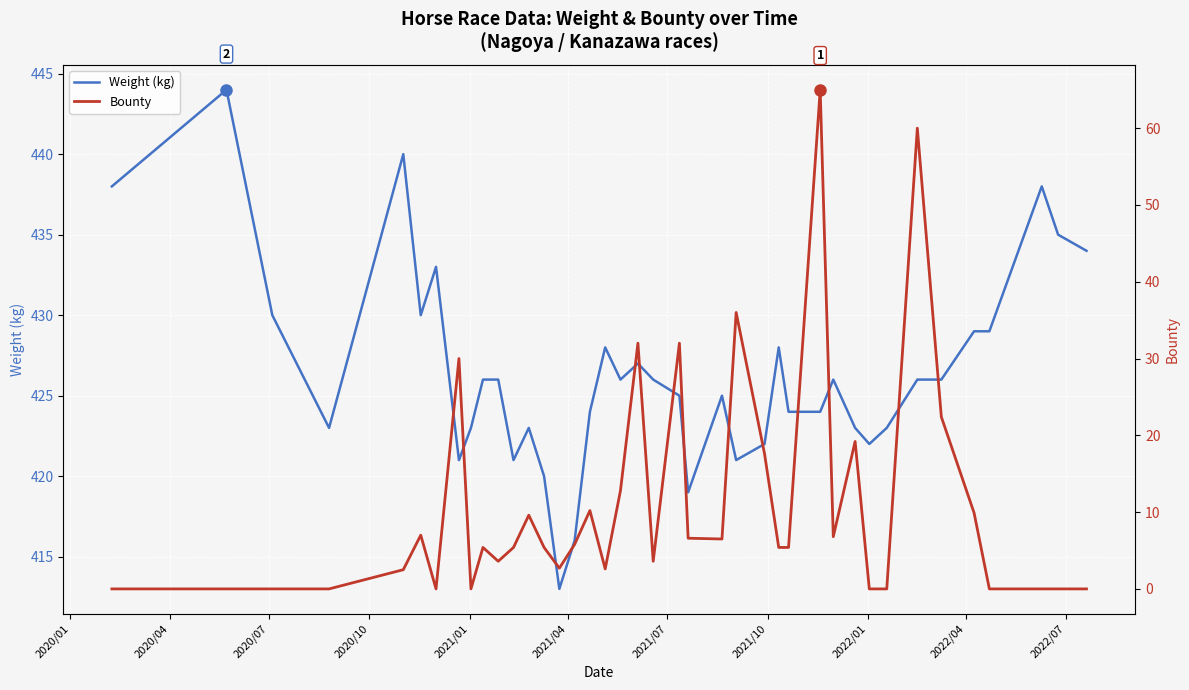

What are all the series names shown in the legend?

Weight (kg), Bounty